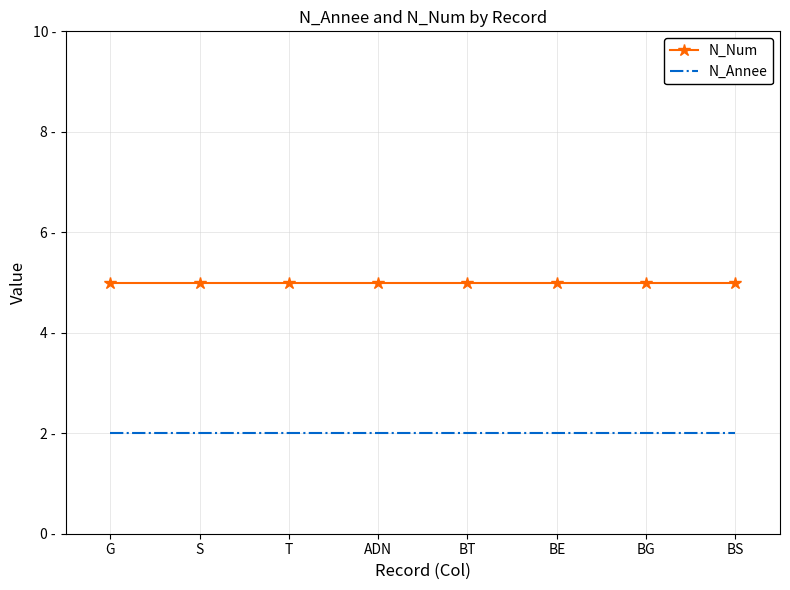

Which series has the largest total across all categories?

N_Num